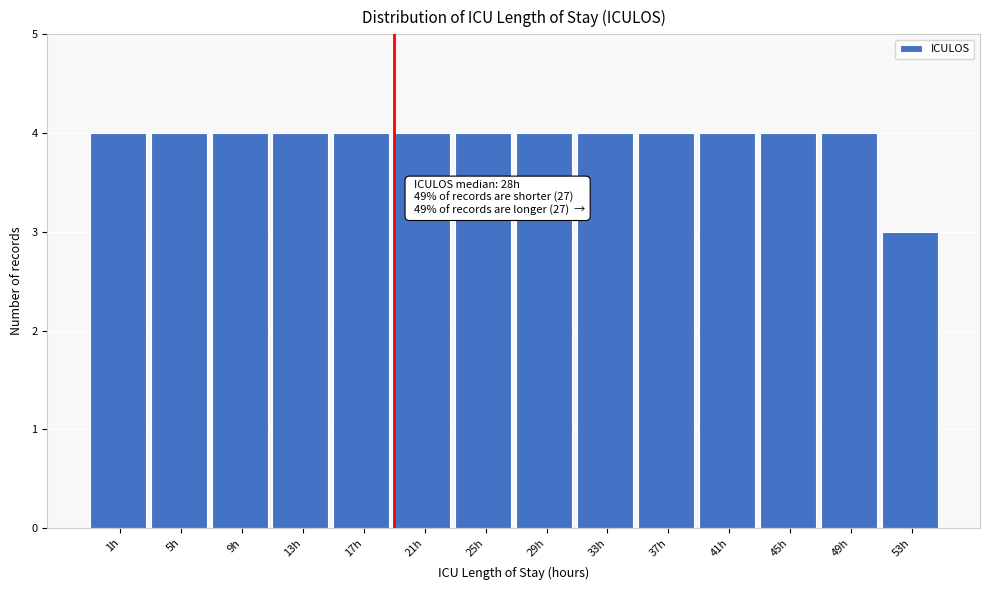

Reading left to right, list all the values displayed in this chart.

4	4	4	4	4	4	4	4	4	4	4	4	4	3